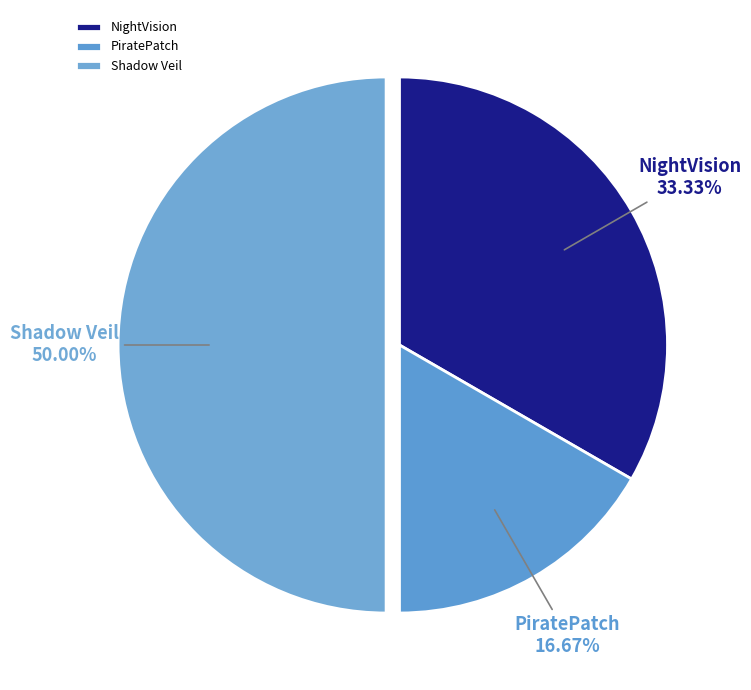

Rank the categories by value from lowest to highest.

PiratePatch, NightVision, Shadow Veil